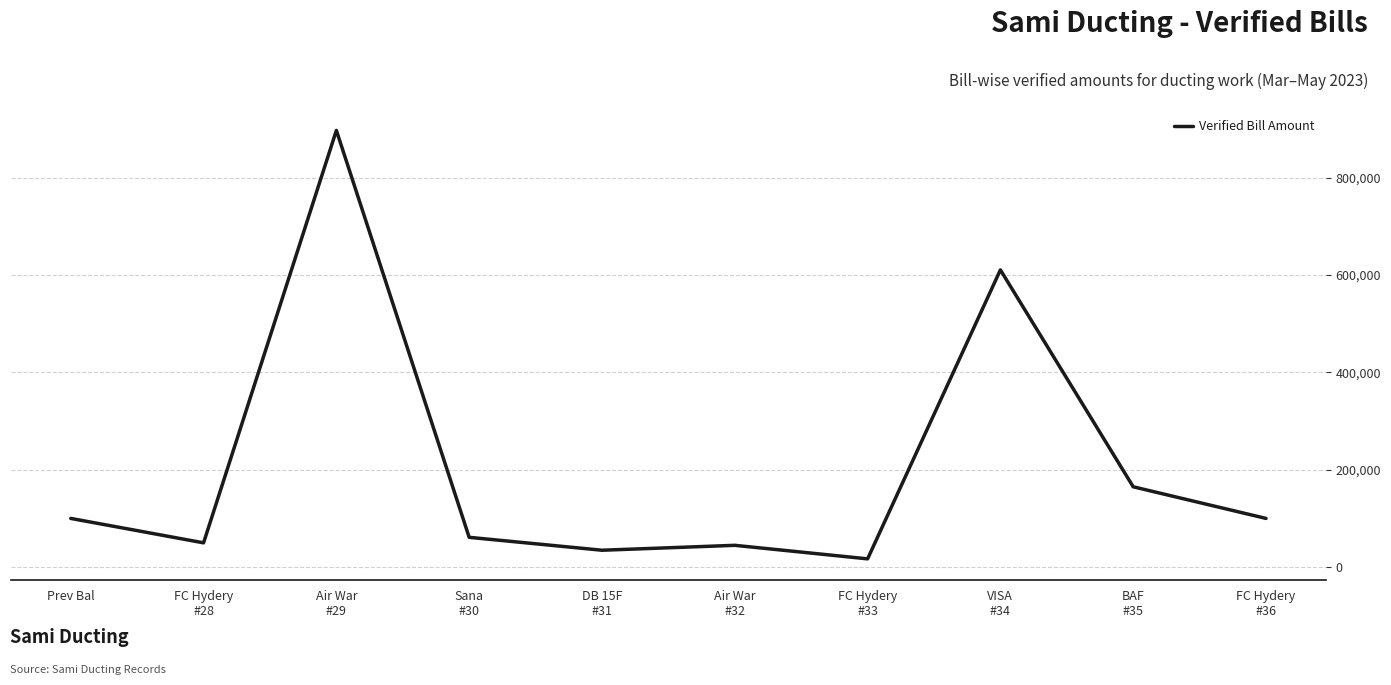

What is the average value?

207972